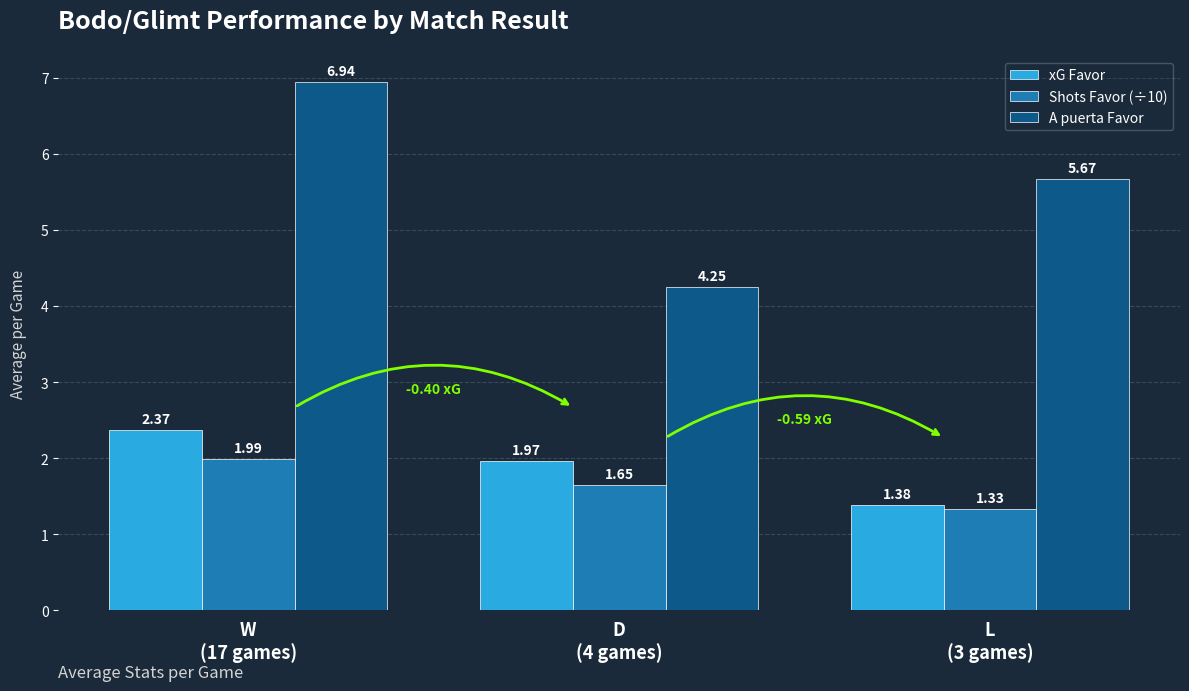

List the series in order of their peak value, highest first.

A puerta Favor, xG Favor, Shots Favor (÷10)